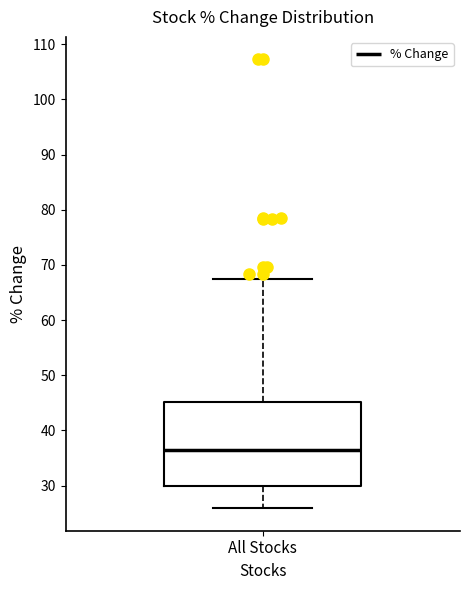

Transcribe this box plot: give where the median line is, the range the box spans, and where the two whiskers end, as read against the y-axis. The values are not printed on the chart, so give them approximately, as read against the axis.

median 36, box 30 to 45, whiskers 26 to 67